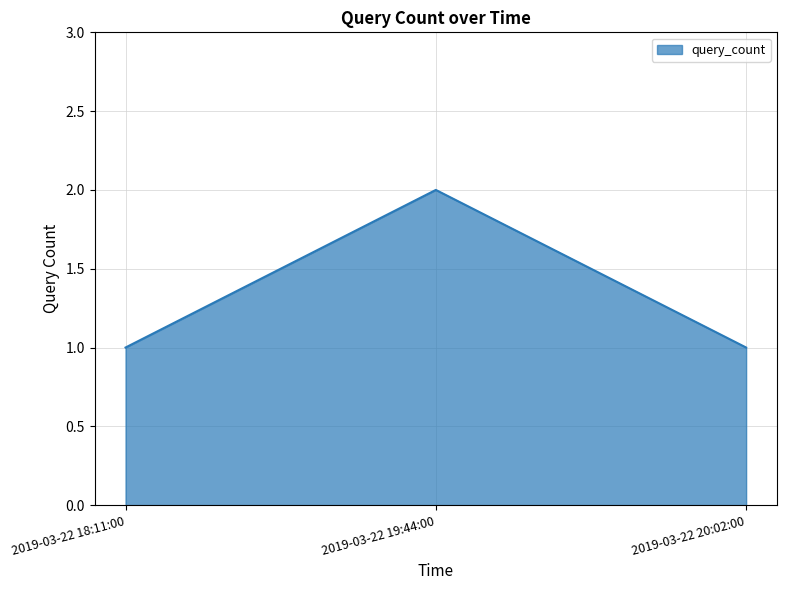

What position from the left is 2019-03-22 19:44:00?

2